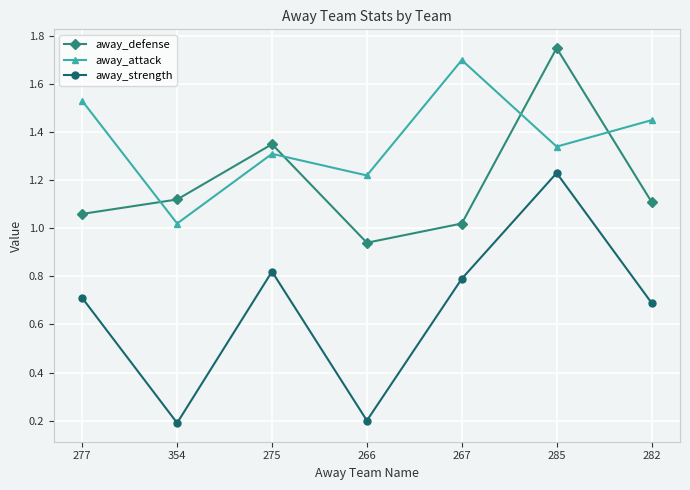

What is the label of the 7th point from the left?

282